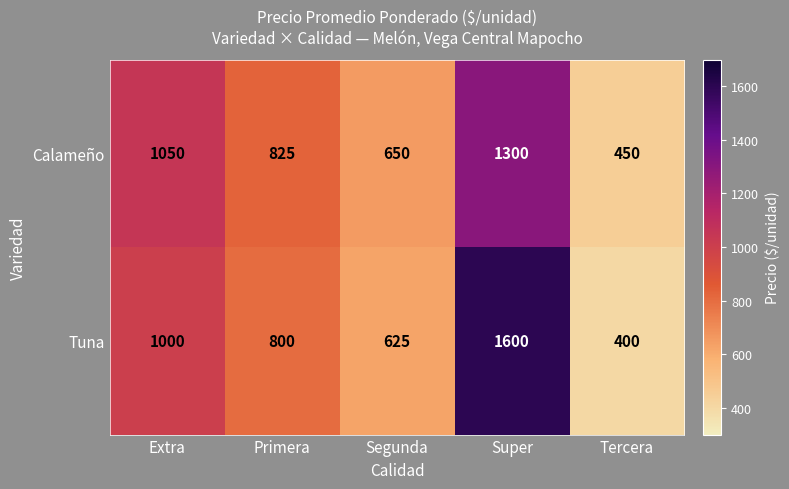

True or false: Tuna has a value of 800 at Primera.

True